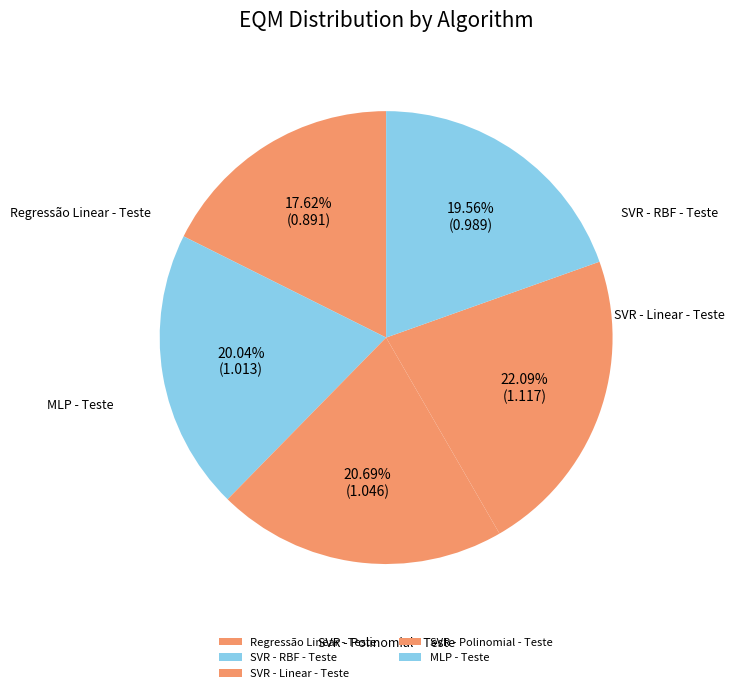

Is Regressão Linear - Teste the majority of the pie?

No